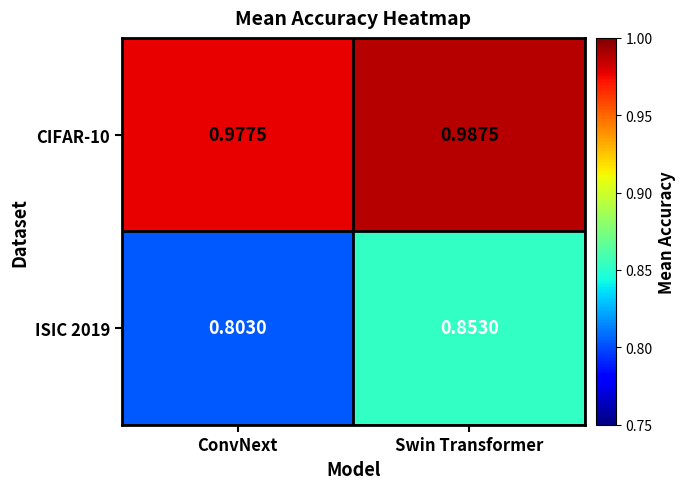

Which category has the lowest value in the ISIC 2019 series?

ConvNext